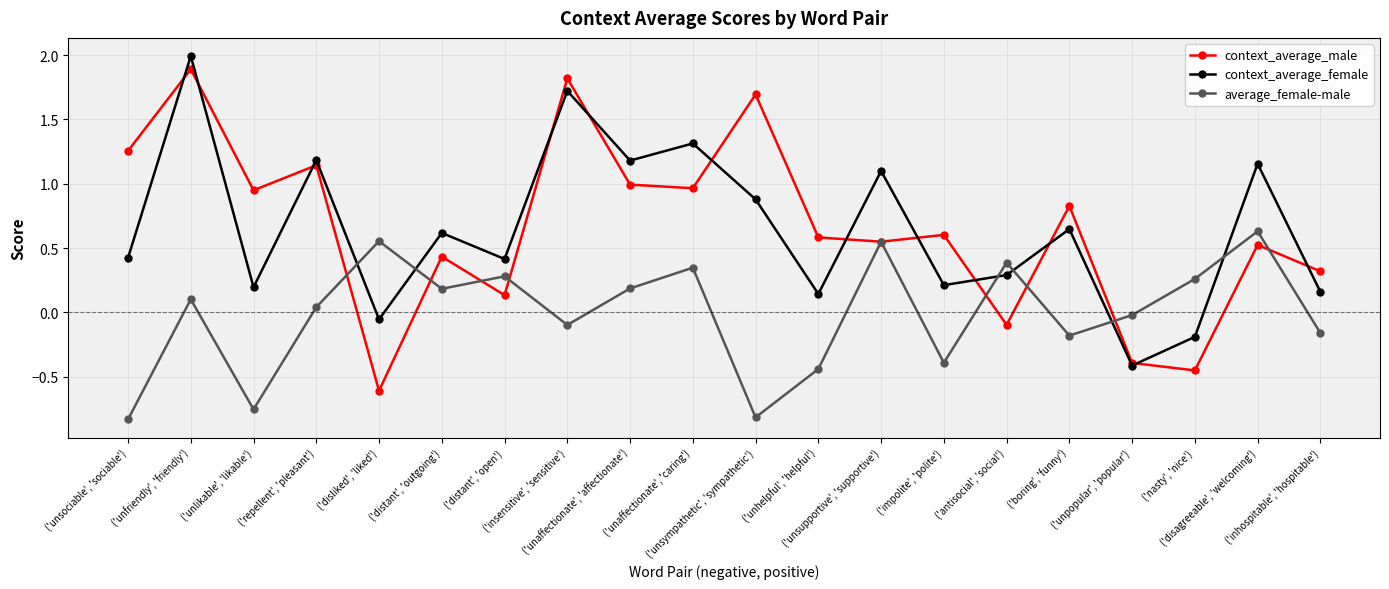

Is the value of context_average_male at ('unsympathetic', 'sympathetic') greater than the value of average_female-male at ('unsympathetic', 'sympathetic')?

Yes